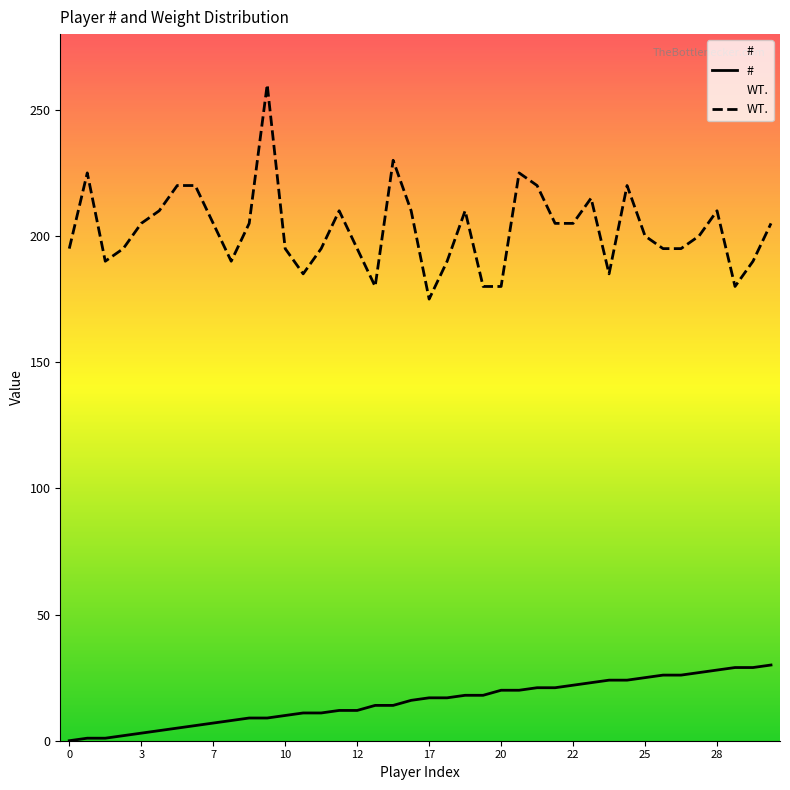

Rank the series by their maximum value, from highest to lowest.

WT., #